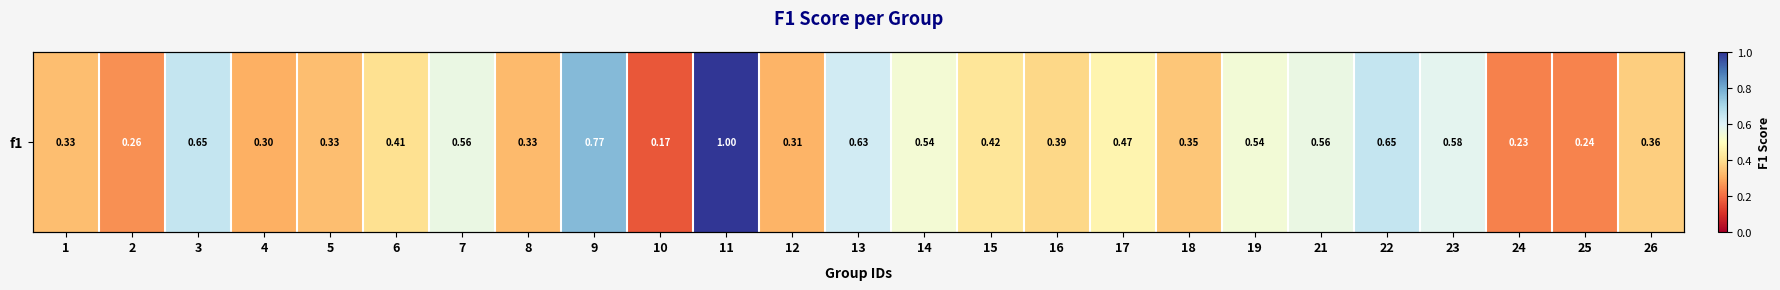

The chart shows a value of 0.1 at 10. True or false?

False